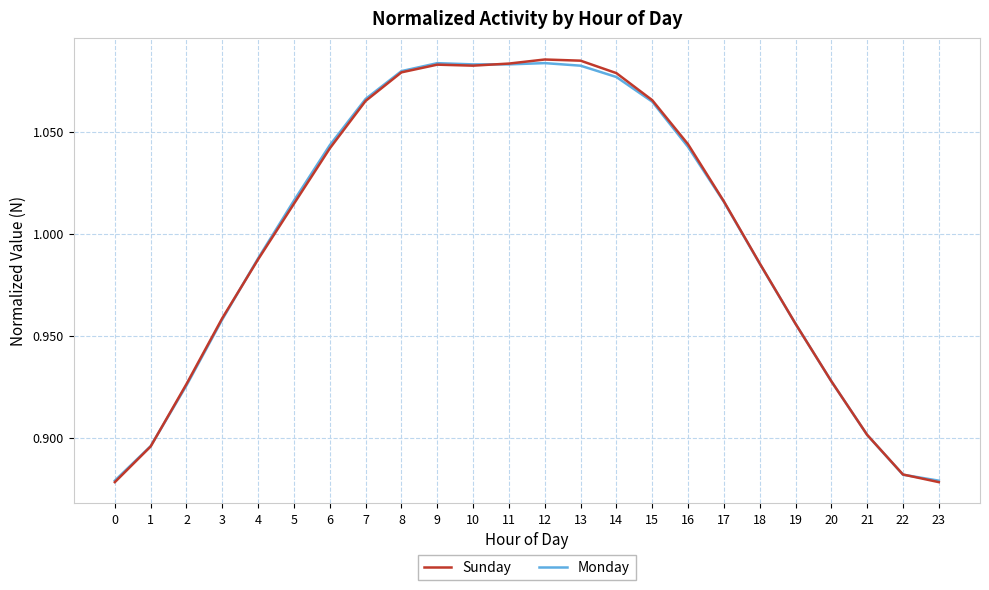

The Sunday series shows 1.6 at 5. True or false?

False